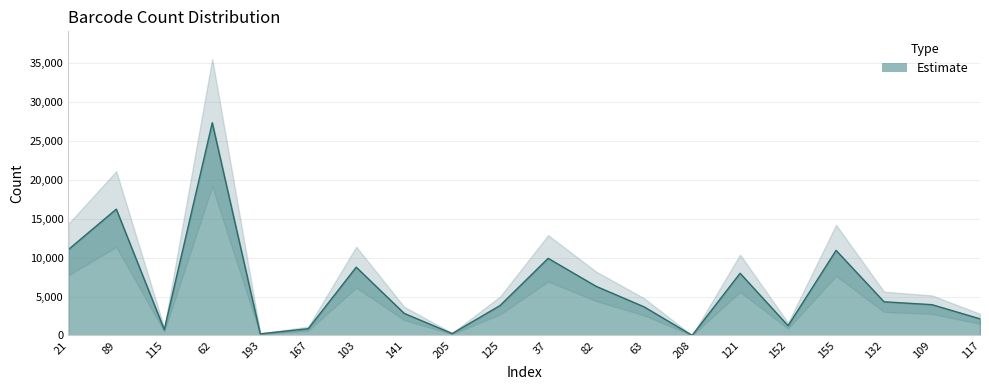

What is the minimum value shown in the chart?

10